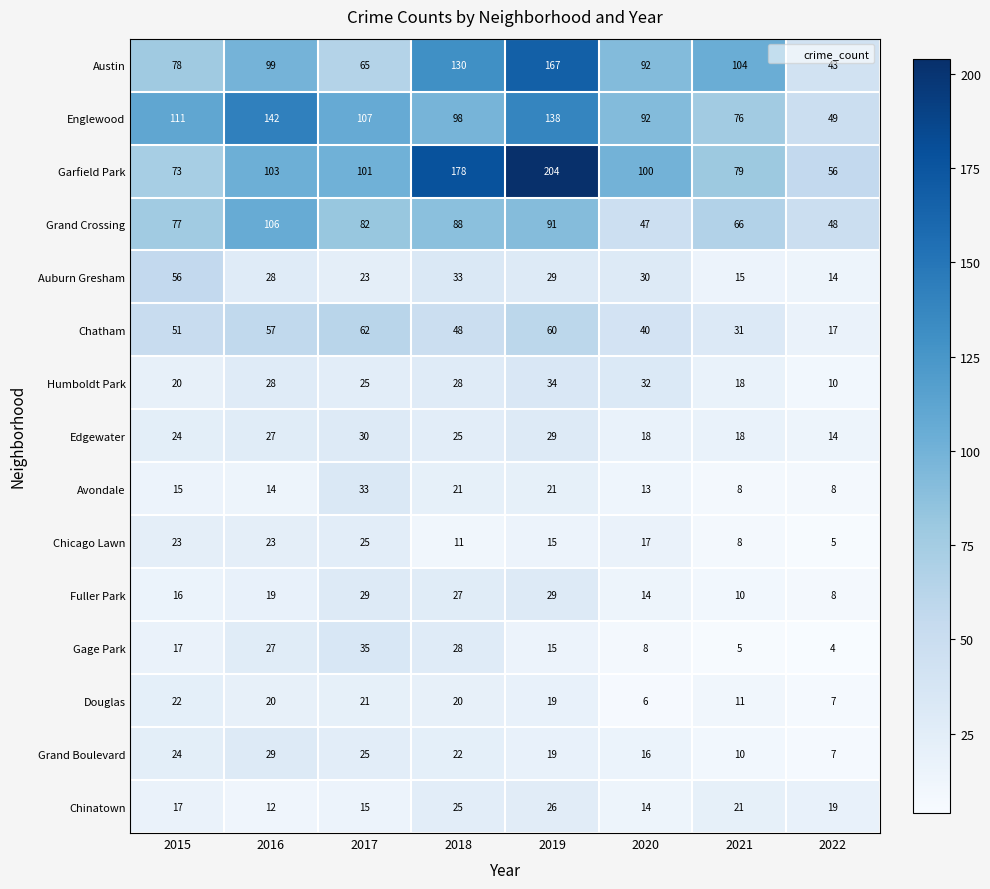

At which label does Gage Park reach its minimum?

2022